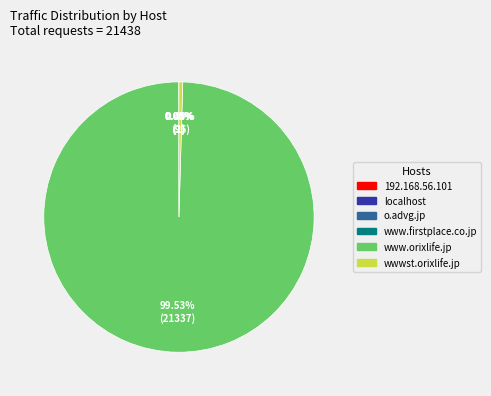

Does www.orixlife.jp represent more than half of the total?

Yes